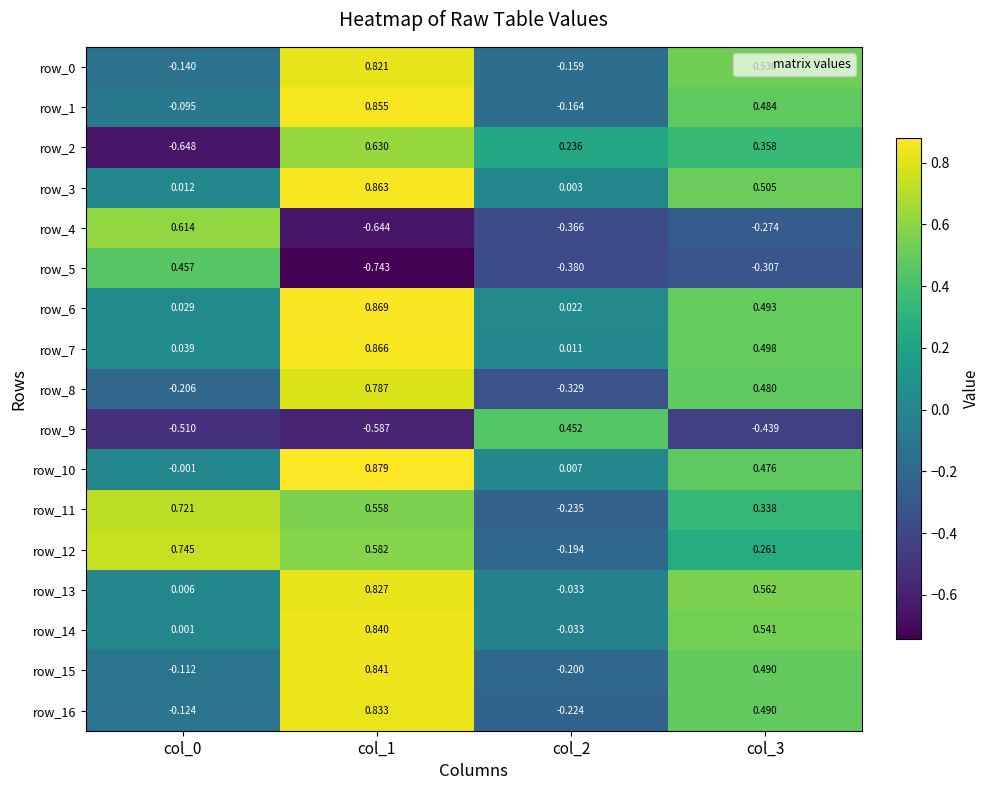

Is the value of row_15 at col_0 greater than the value of row_8 at col_3?

No